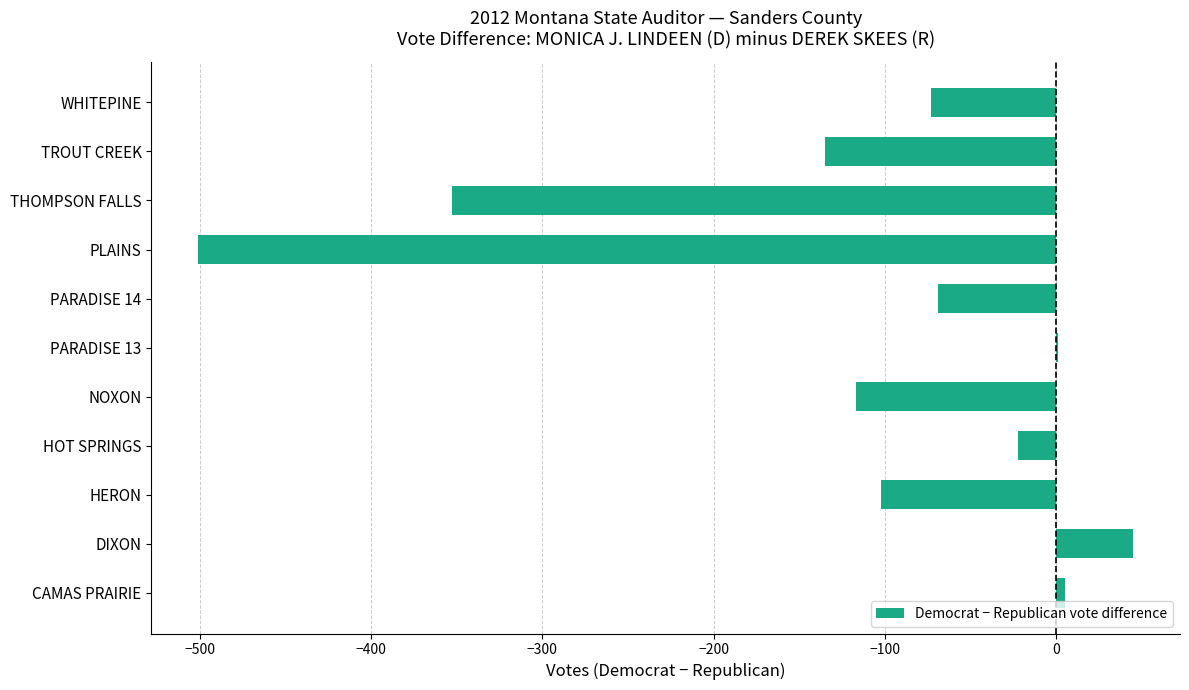

Which label corresponds to the largest value in the chart?

DIXON